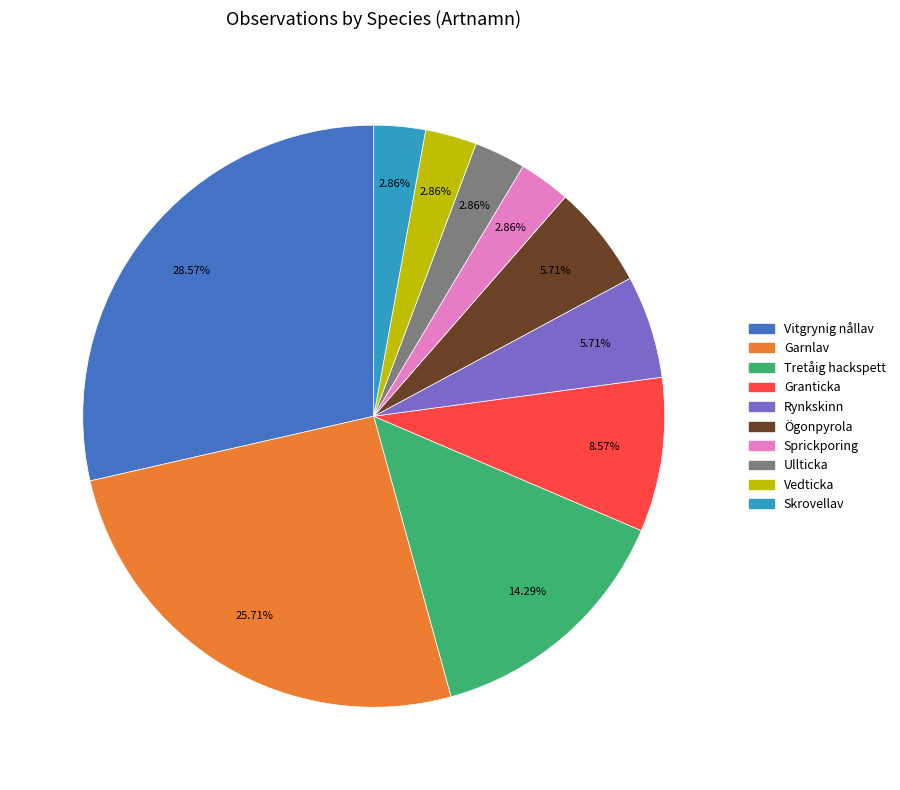

Is there a majority slice in this chart?

No